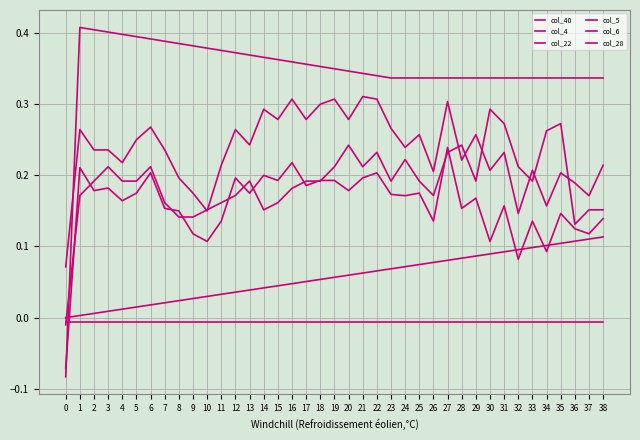

How many positive values does the col_28 series have?

38